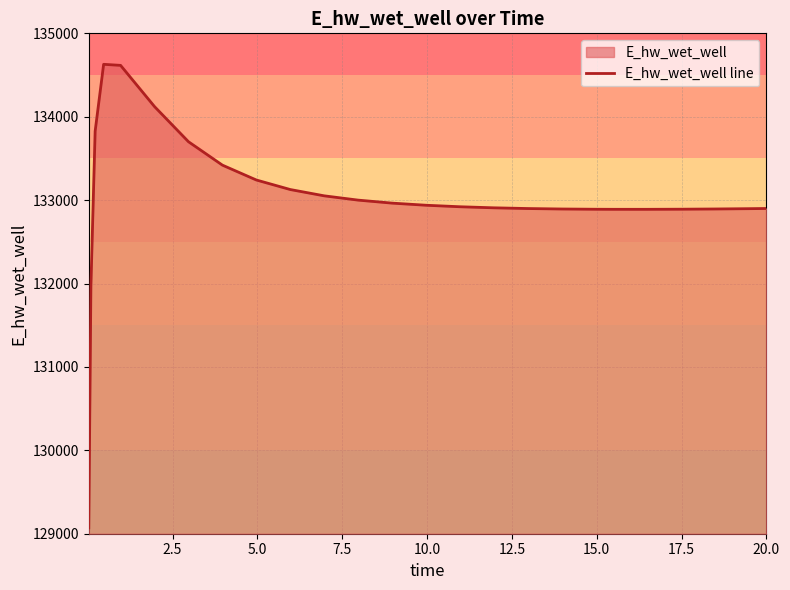

What is the difference between the second highest and second lowest values?

2645.6